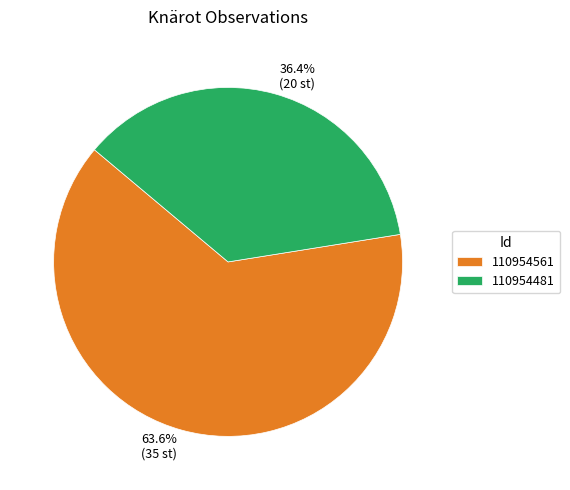

Between 110954561 and 110954481, which is larger?

110954561